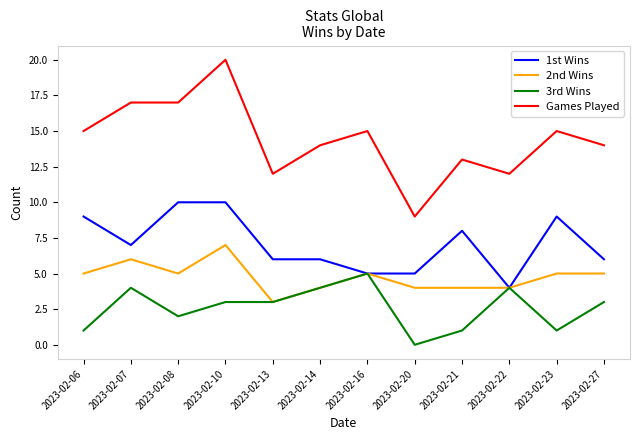

How many categories are shown in the chart?

12